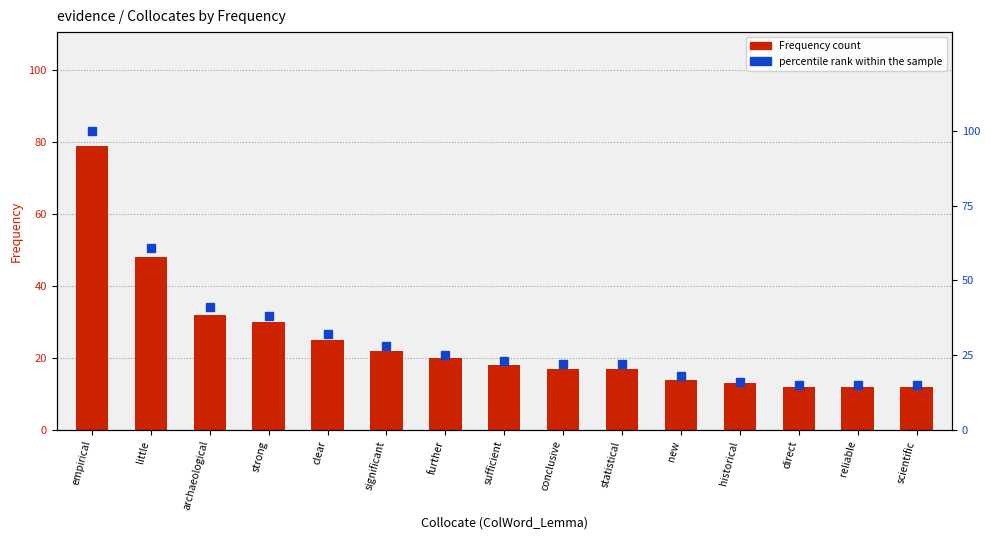

What is the minimum value for percentile rank within the sample?

15